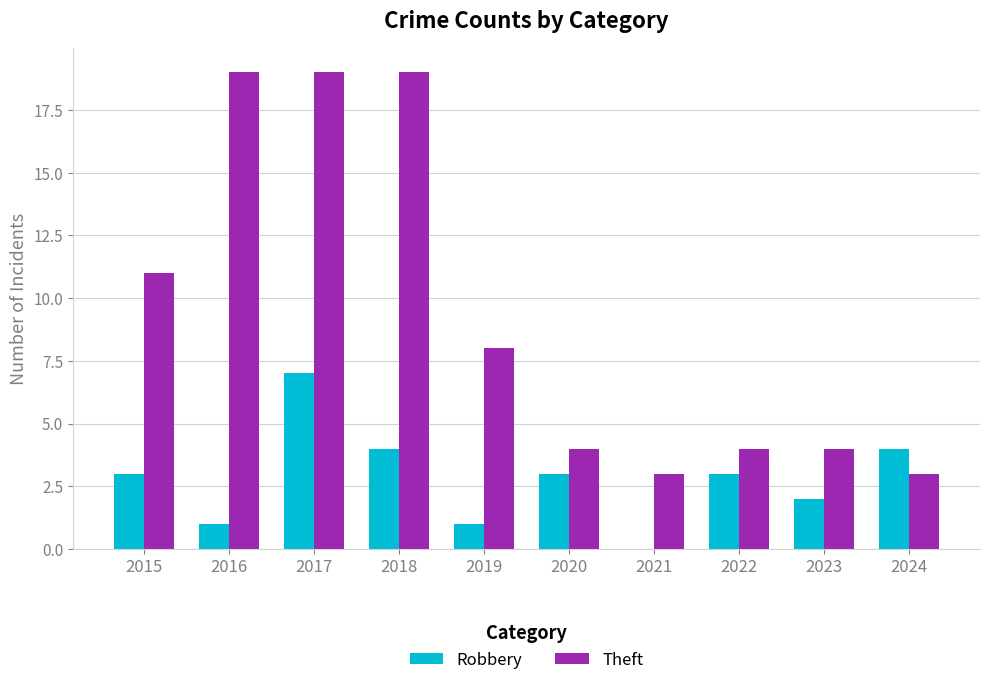

Does the chart contain stacked bars?

No